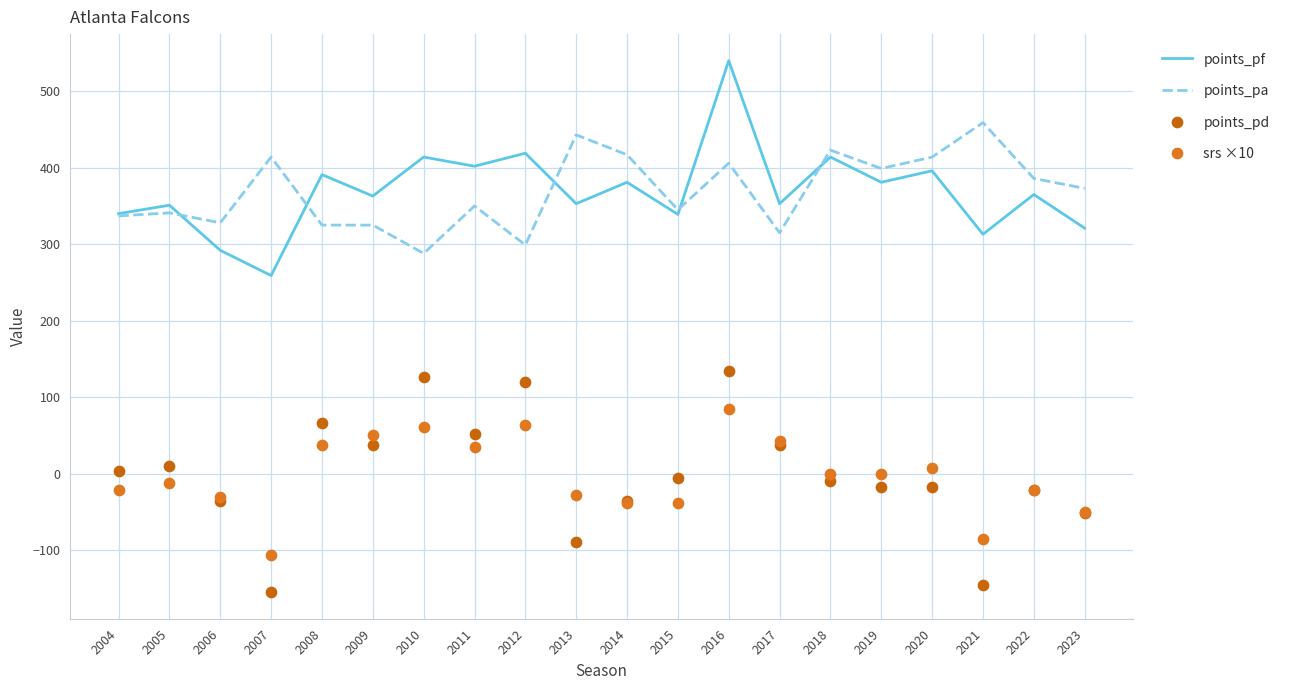

Is the value of points_pd at 2012 greater than the value of points_pa at 2012?

No